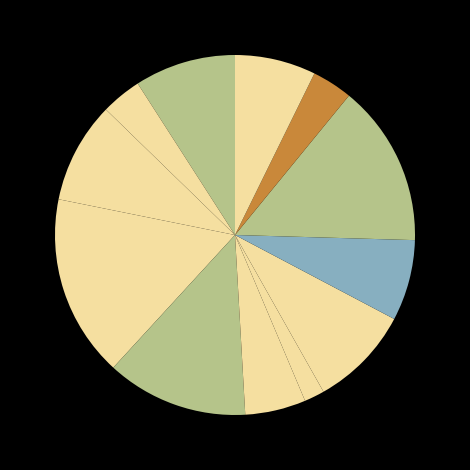

How many slices are in this pie chart?

12